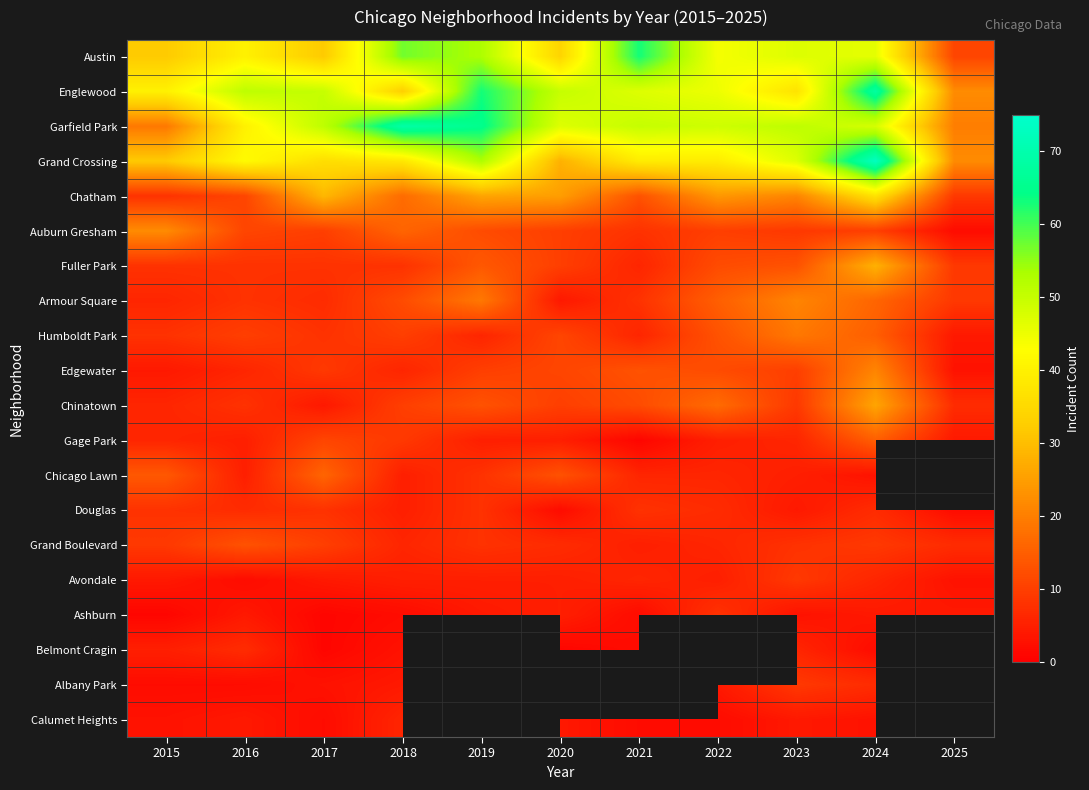

How many series are shown in this chart?

20